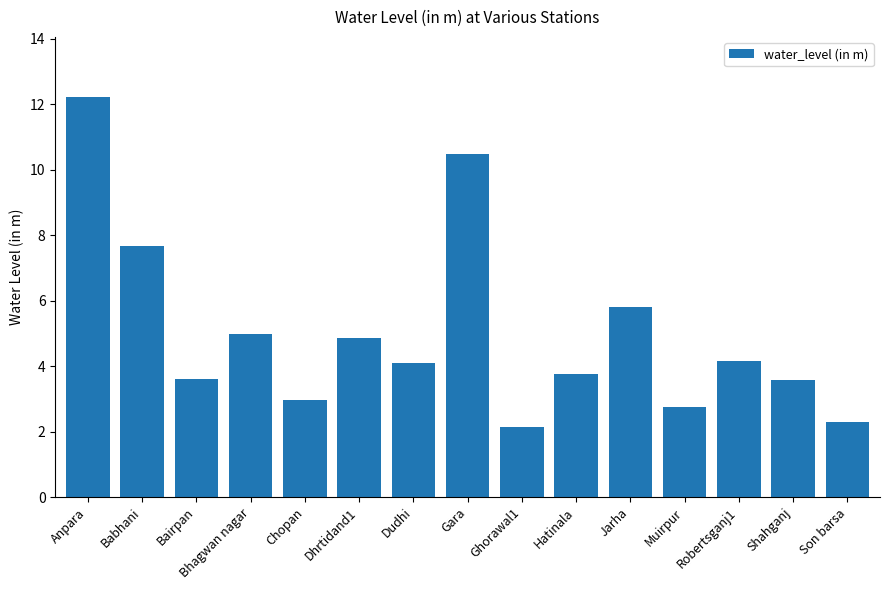

What is the ratio of the value at Ghorawal1 to the value at Dudhi?

0.5